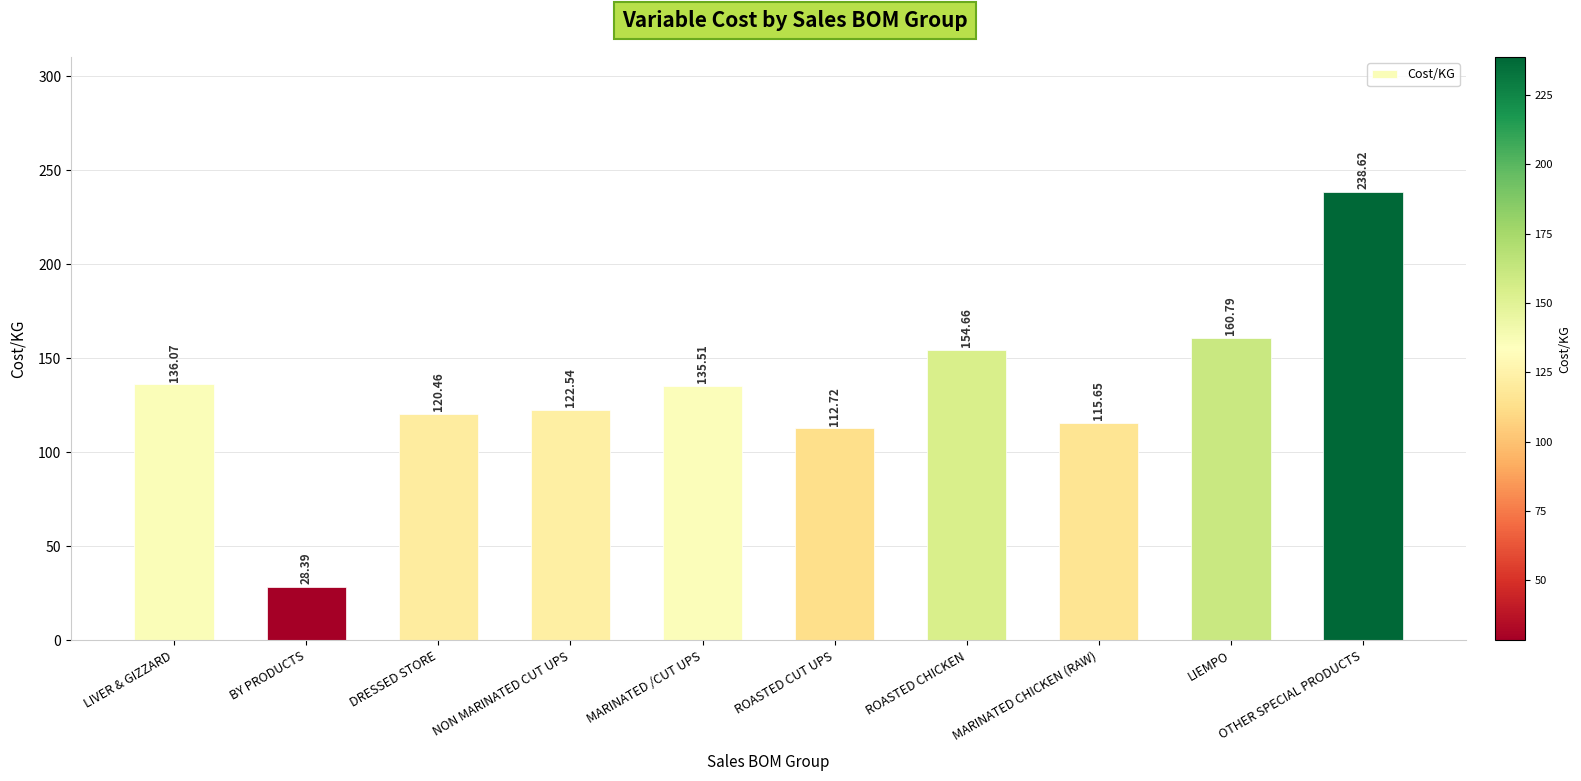

How many bars are there in total?

10